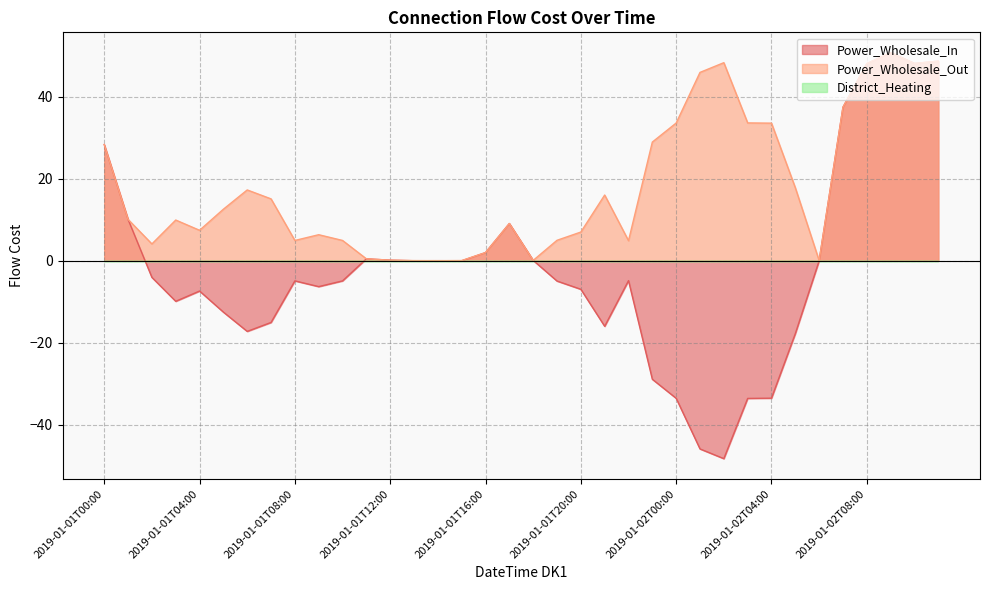

How many categories are shown in the chart?

36